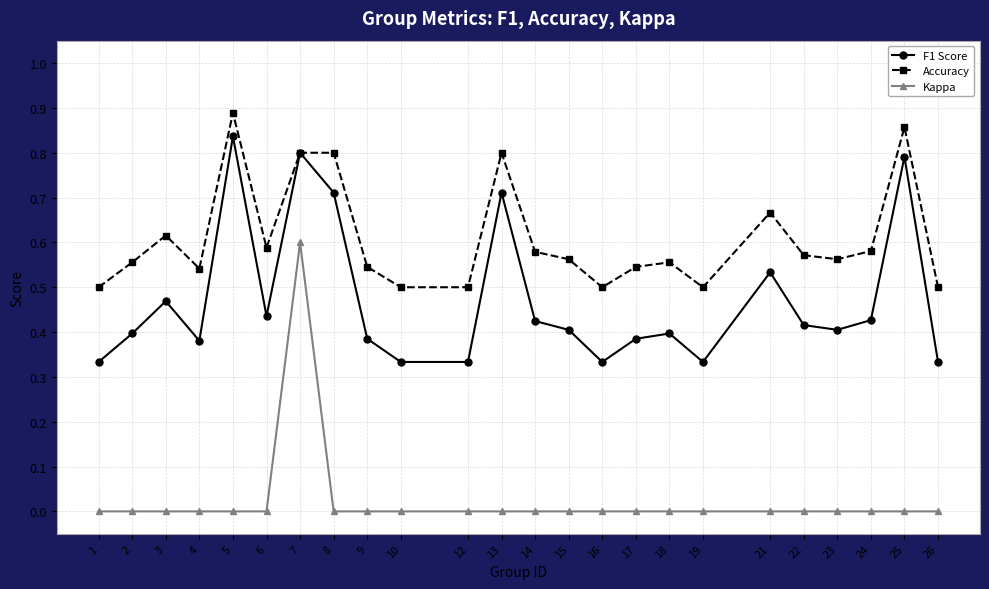

Which label corresponds to the largest value in the chart?

5